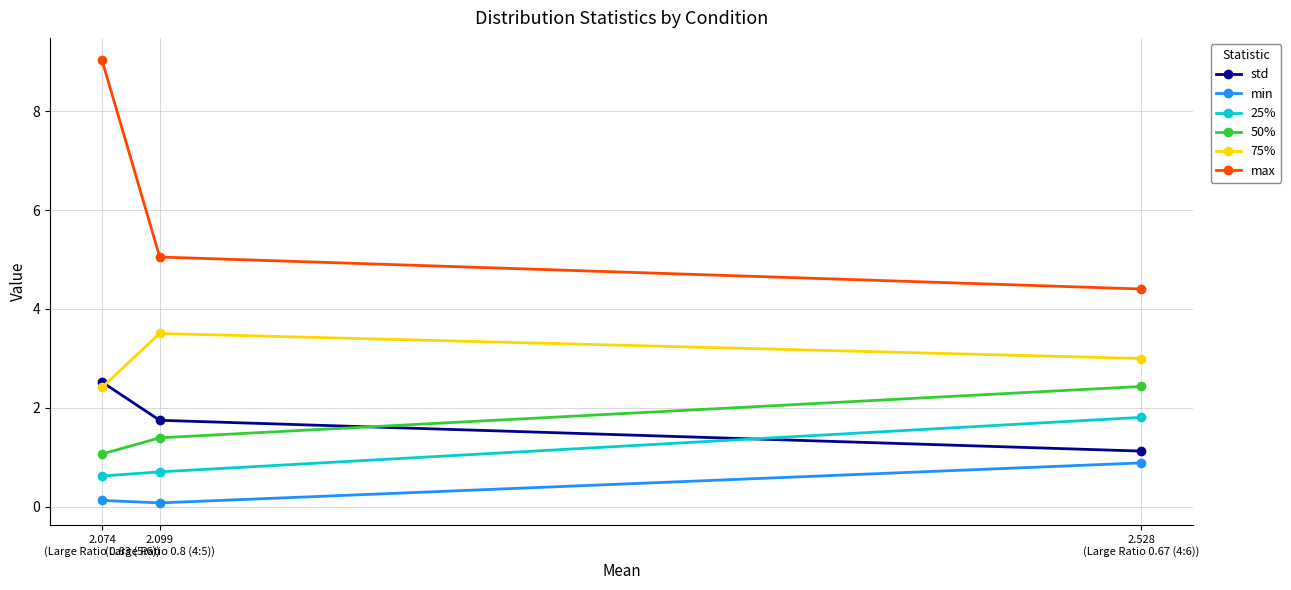

Which series has the largest range (max minus min)?

max